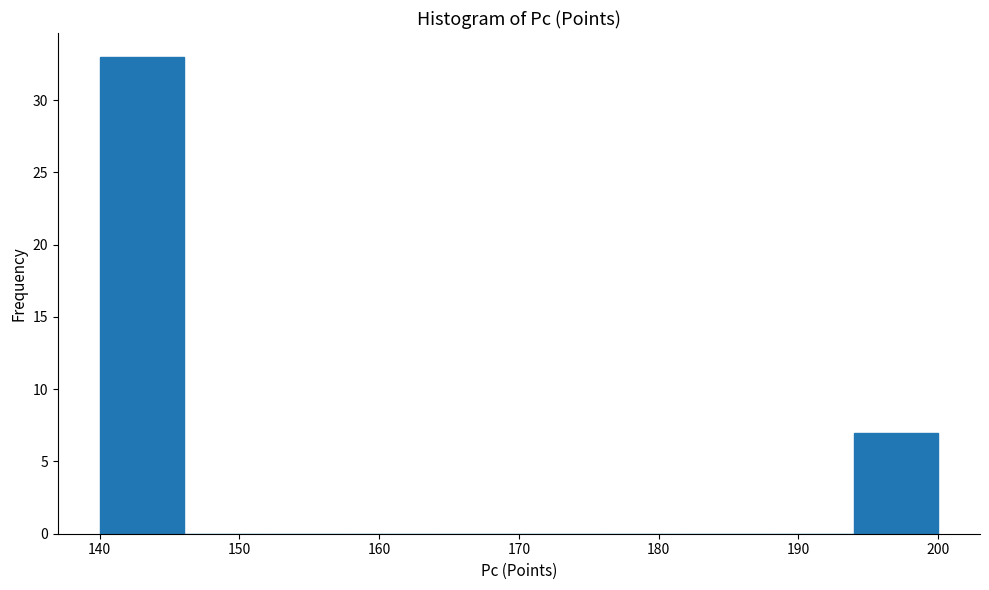

What is the height of the bar covering 194 to 200 on the x-axis? The values are not printed on the chart, so give them approximately, as read against the axis.

7